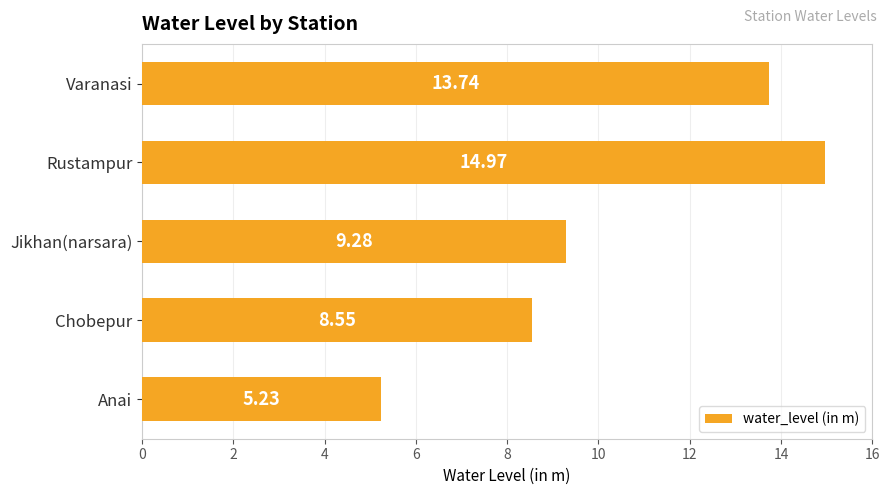

What is the change in value from Rustampur to Varanasi?

-1.2